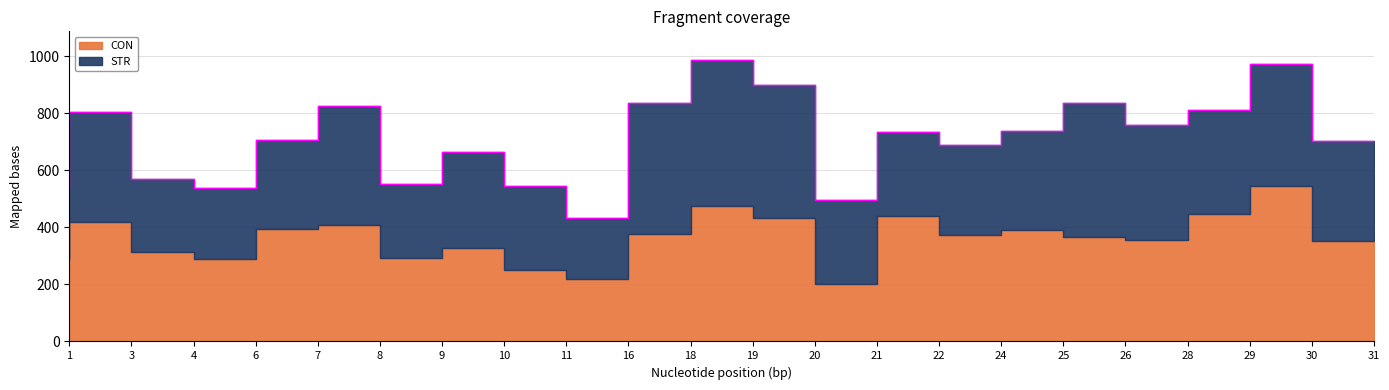

After their last crossing, which series has the higher values: CON or STR?

CON